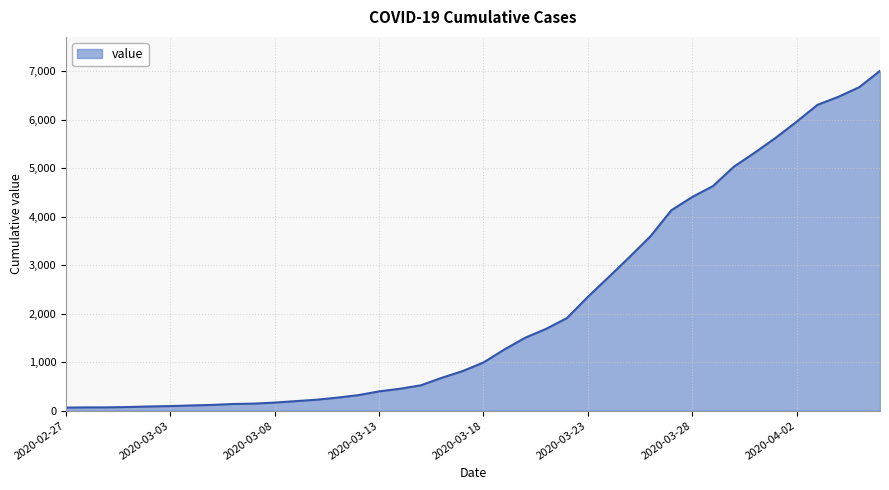

What is the difference between the maximum and minimum values?

6940